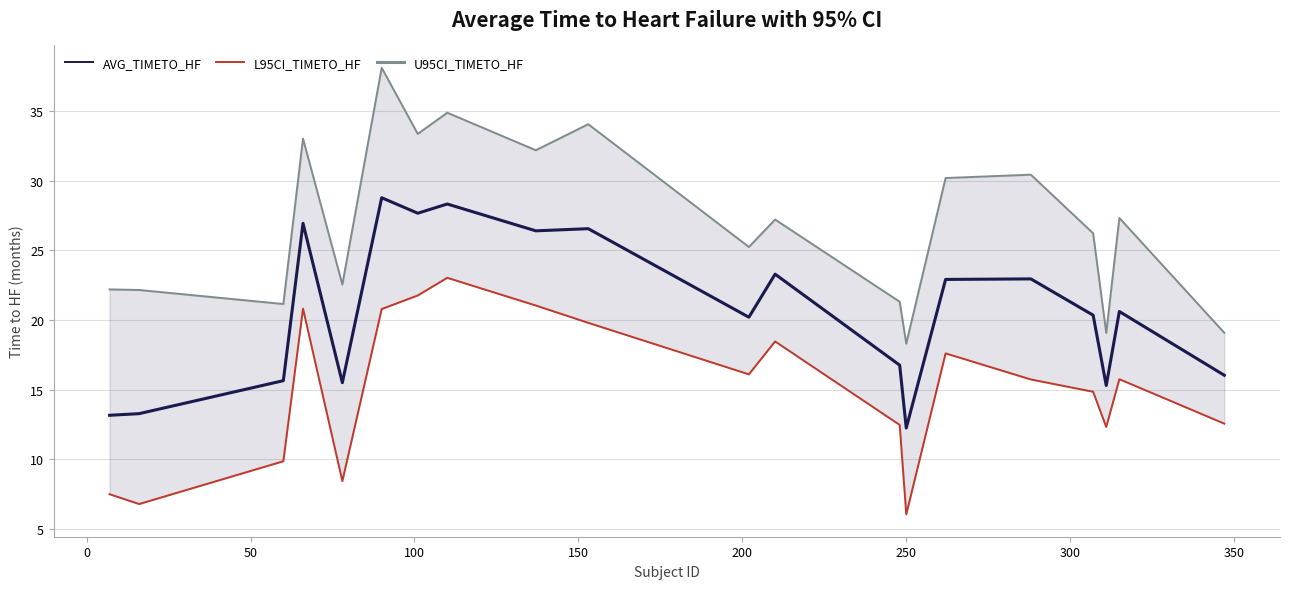

What is the sum of all U95CI_TIMETO_HF values?

538.3